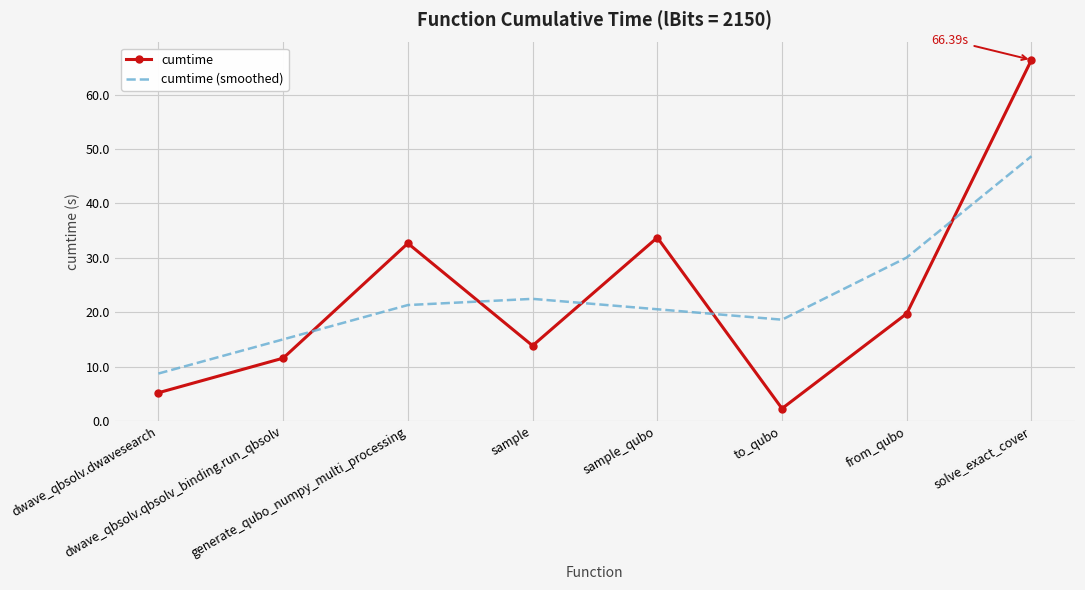

Reading left to right, extract all data points from this chart.

cumtime: dwave_qbsolv.dwavesearch=5.2	dwave_qbsolv.qbsolv_binding.run_qbsolv=11.5	generate_qubo_numpy_multi_processing=32.7	sample=13.8	sample_qubo=33.7	to_qubo=2.3	from_qubo=19.7	solve_exact_cover=66.4
cumtime (smoothed): dwave_qbsolv.dwavesearch=8.7	dwave_qbsolv.qbsolv_binding.run_qbsolv=15.0	generate_qubo_numpy_multi_processing=21.3	sample=22.5	sample_qubo=20.5	to_qubo=18.6	from_qubo=30.1	solve_exact_cover=48.7